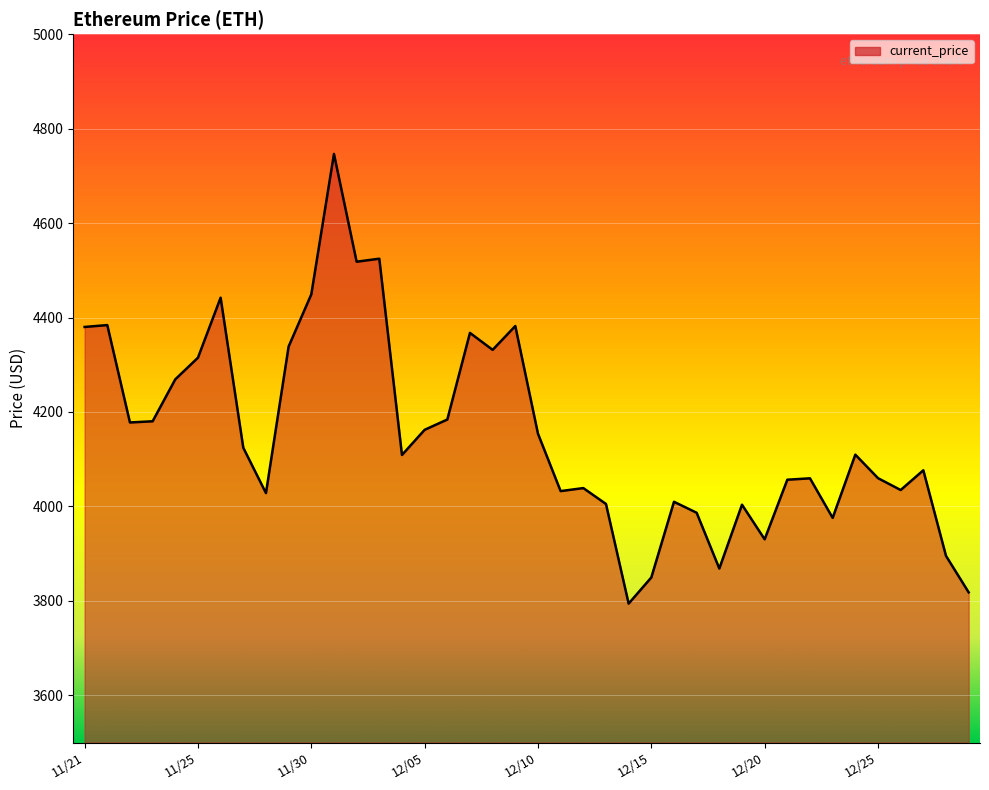

What is the greatest value displayed?

4746.4